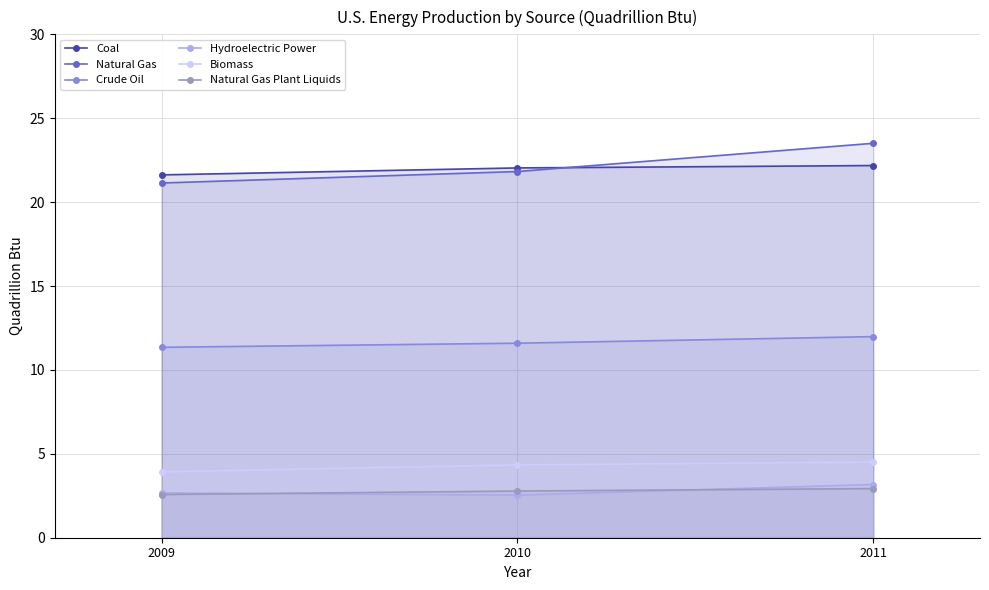

What is the value of the Hydroelectric Power point at the 1st from the left?

2.7